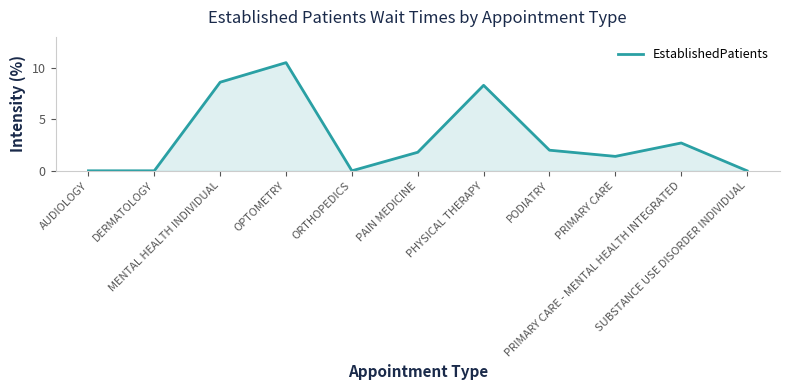

What position from the right is PRIMARY CARE - MENTAL HEALTH INTEGRATED?

2